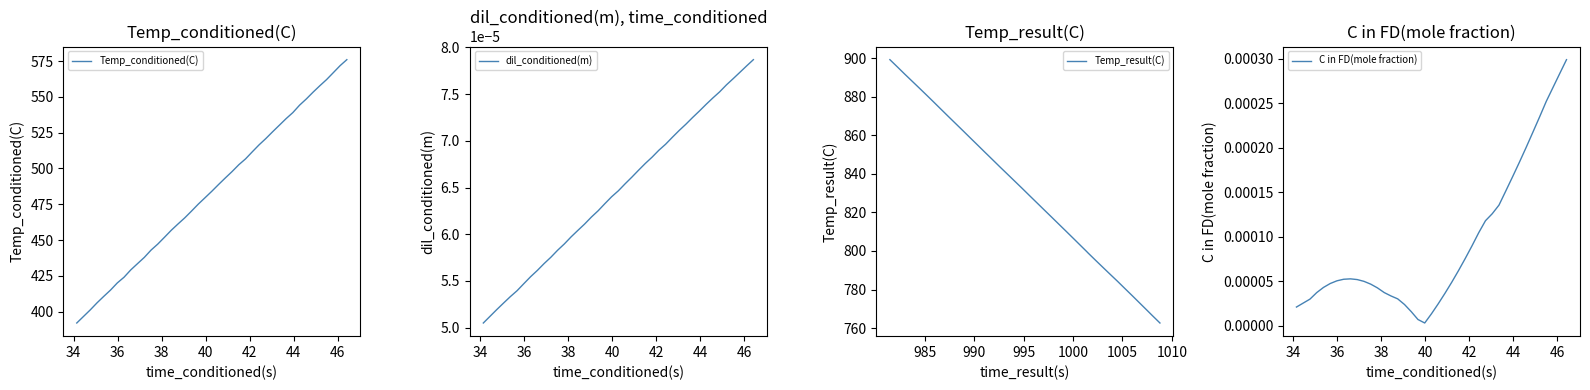

True or false: C in FD(mole fraction) and Temp_result(C) cross at least once.

False